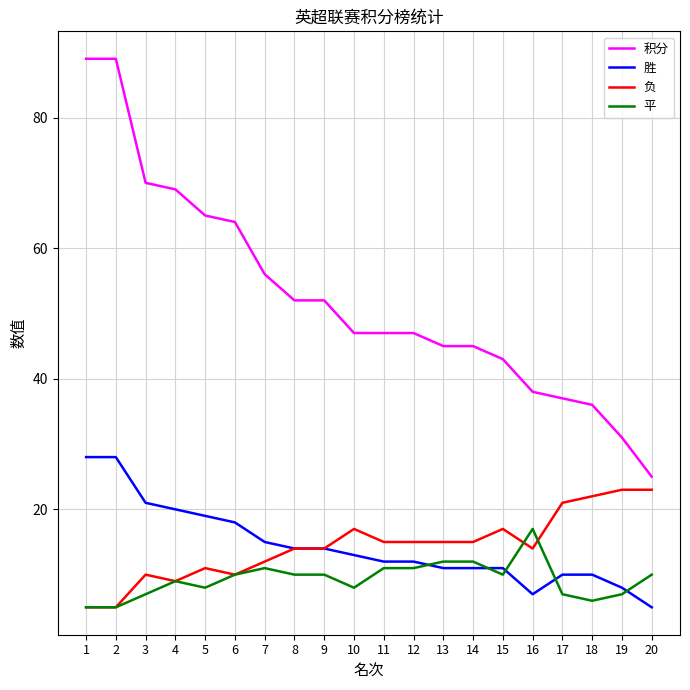

Rank the series by their maximum value, from lowest to highest.

平, 负, 胜, 积分